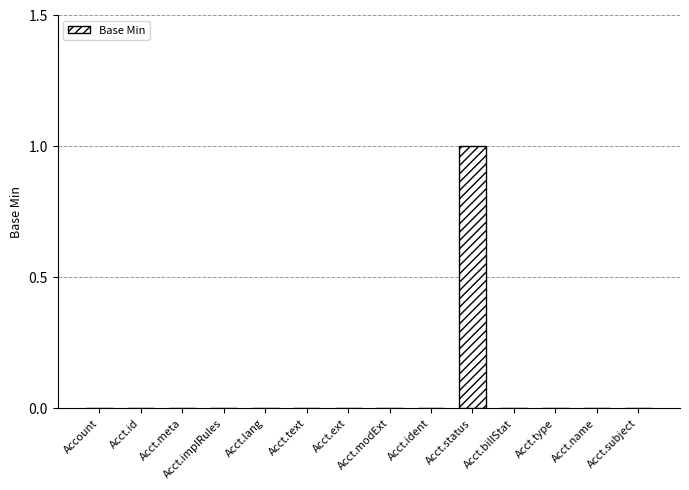

The chart shows a value of -1 at Acct.implRules. True or false?

False